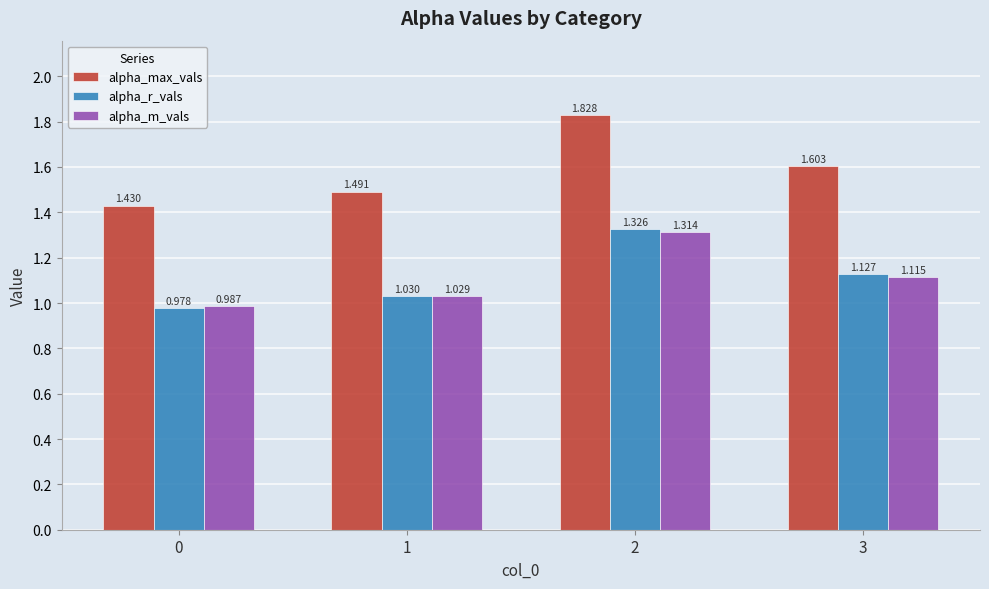

Which series has the widest spread of values?

alpha_max_vals